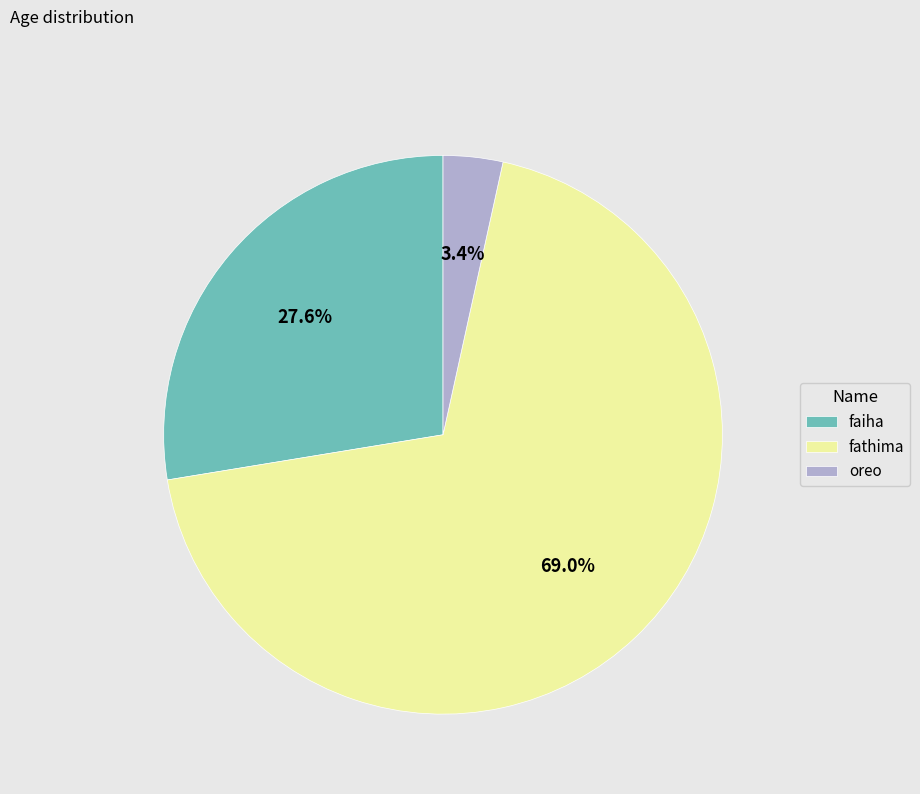

Which has a higher value, fathima or faiha?

fathima